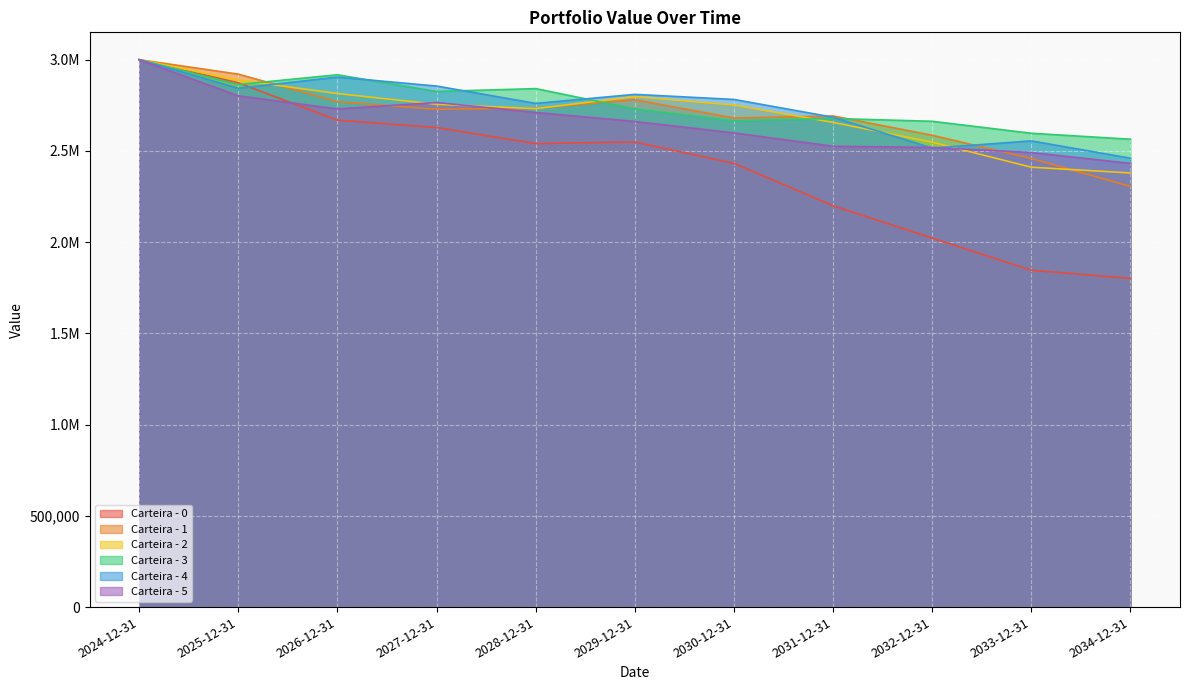

What is the total value across all series at 2032-12-31?

14853383.2